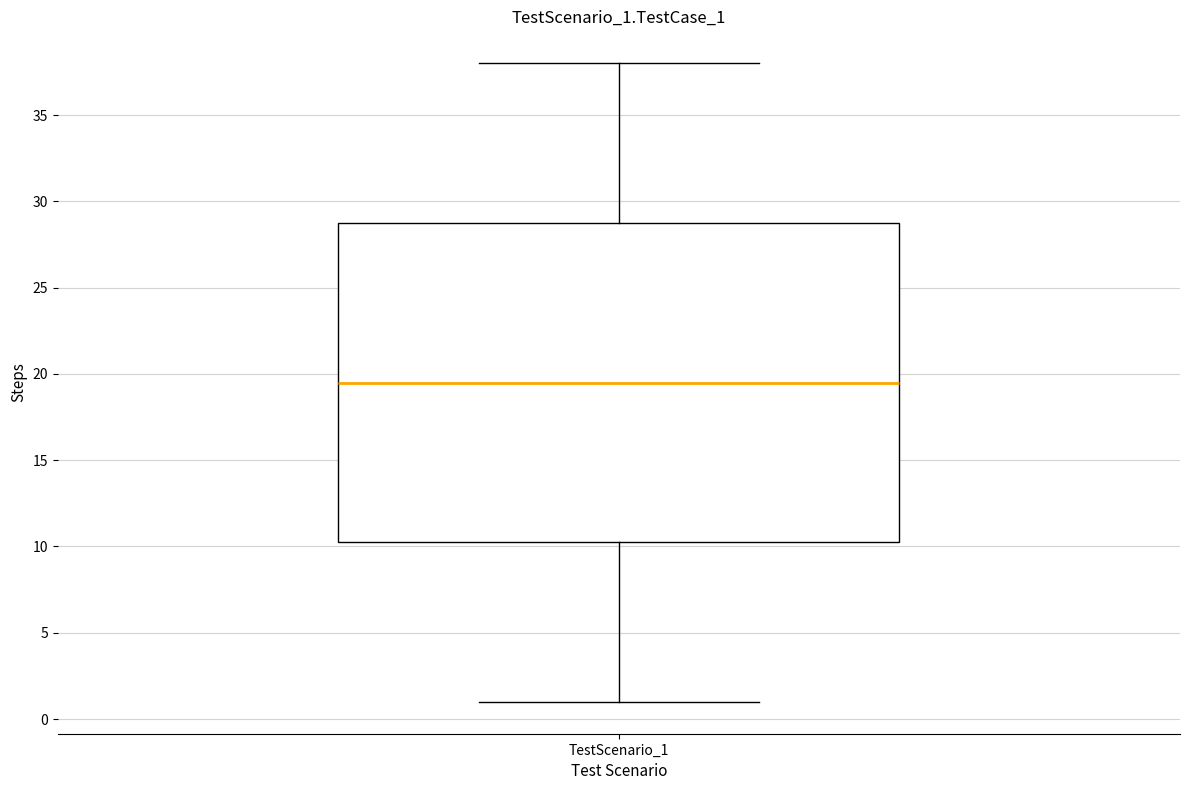

Transcribe this box plot: give where the median line is, the range the box spans, and where the two whiskers end, as read against the y-axis. The values are not printed on the chart, so give them approximately, as read against the axis.

median 19.5, box 10.5 to 29.0, whiskers 1.0 to 38.0